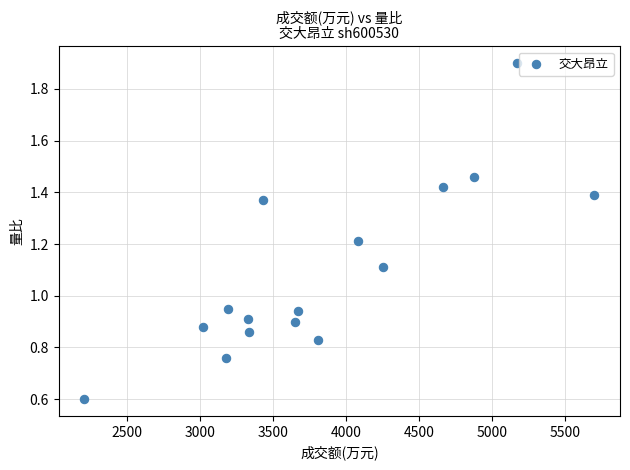

What is the range of X values (max minus min)?

3497.0